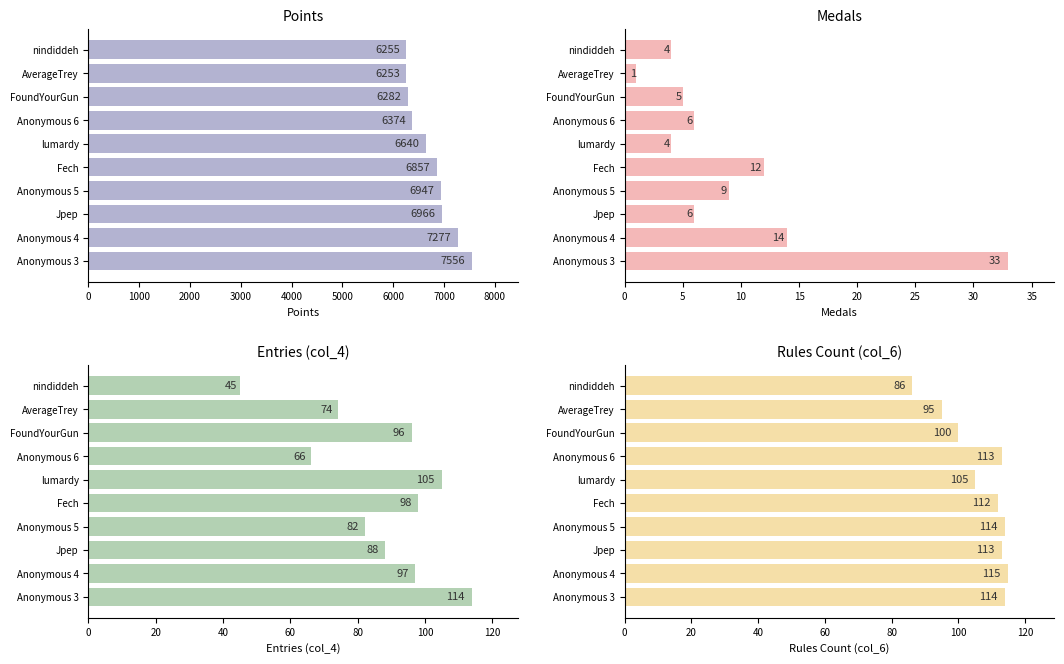

What is the maximum value shown in the chart?

7556